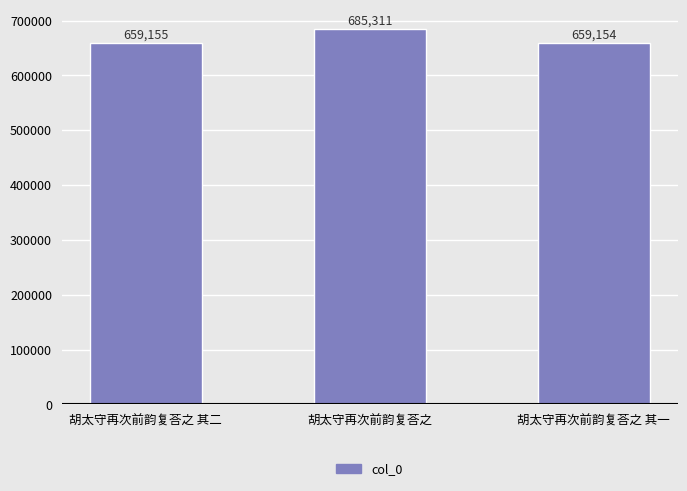

What position from the right is 胡太守再次前韵复荅之?

2